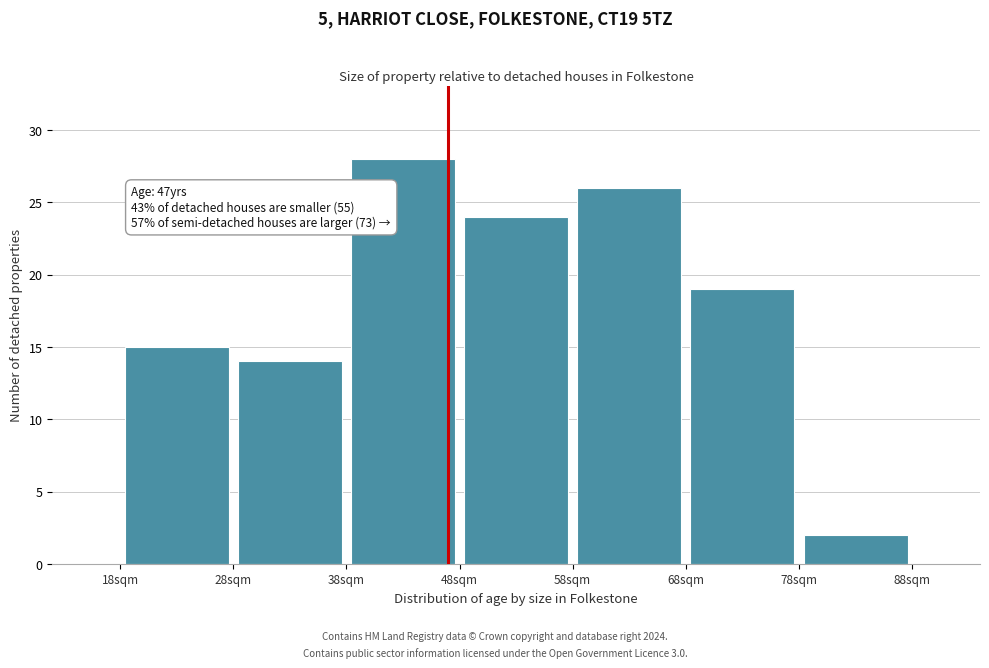

Which range on the x-axis has the tallest bar?

38 to 48